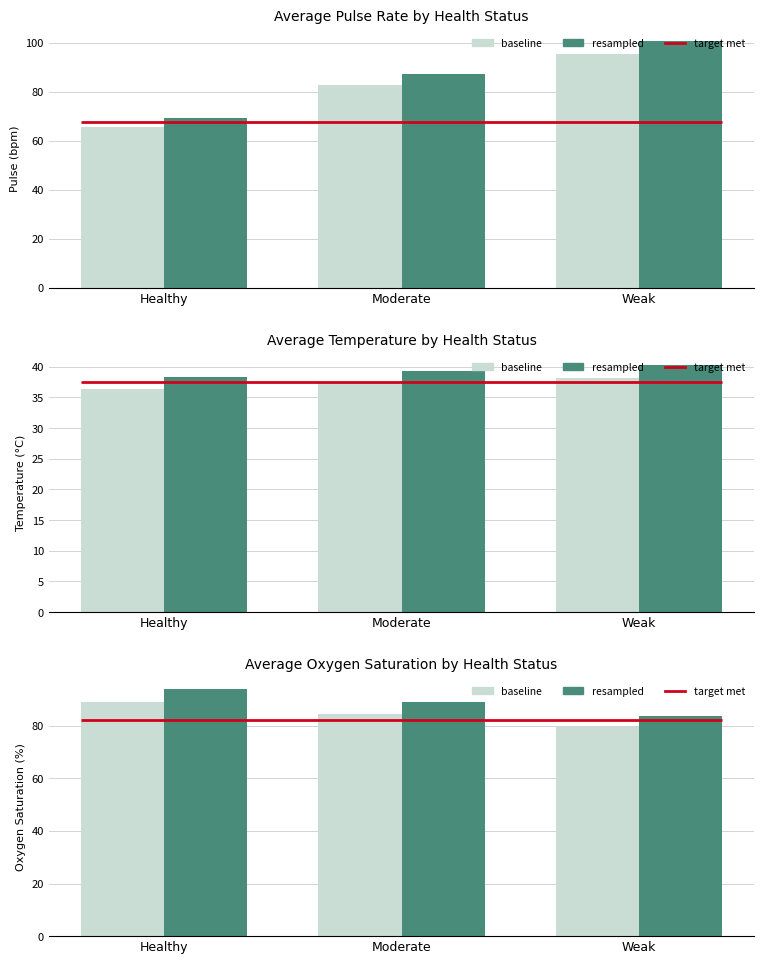

Which category has the highest value in the resampled series?

Healthy